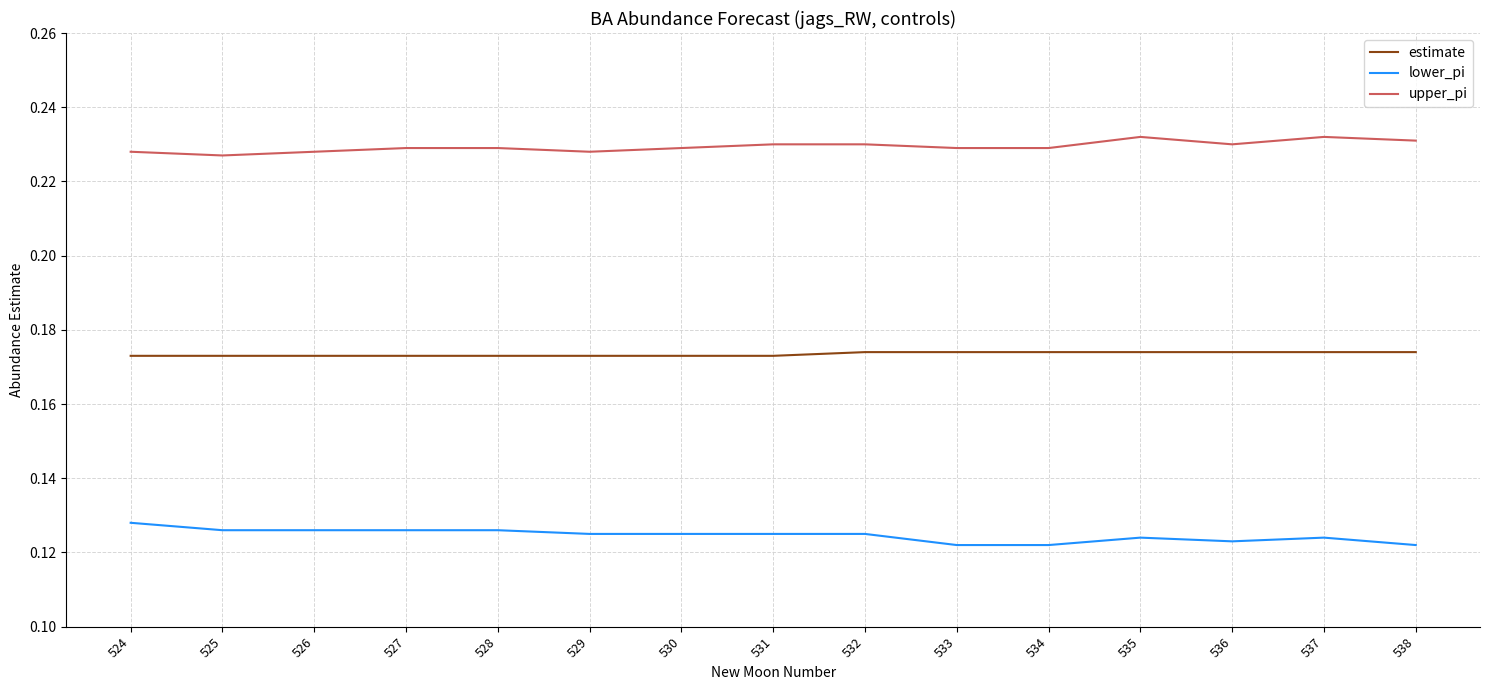

List the series in order of their overall mean, highest first.

upper_pi, estimate, lower_pi